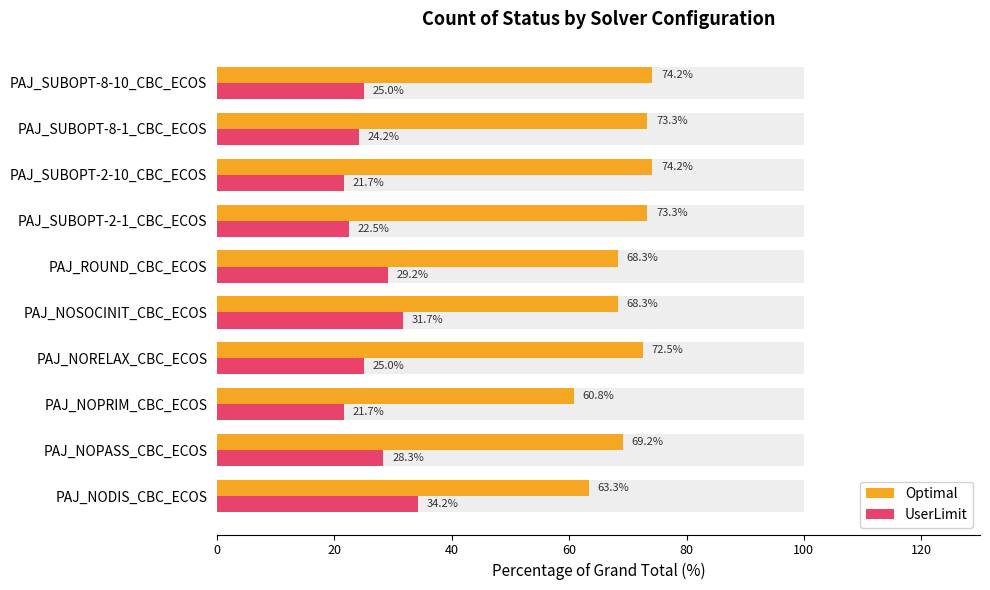

What is the sum of all Optimal values?

697.5